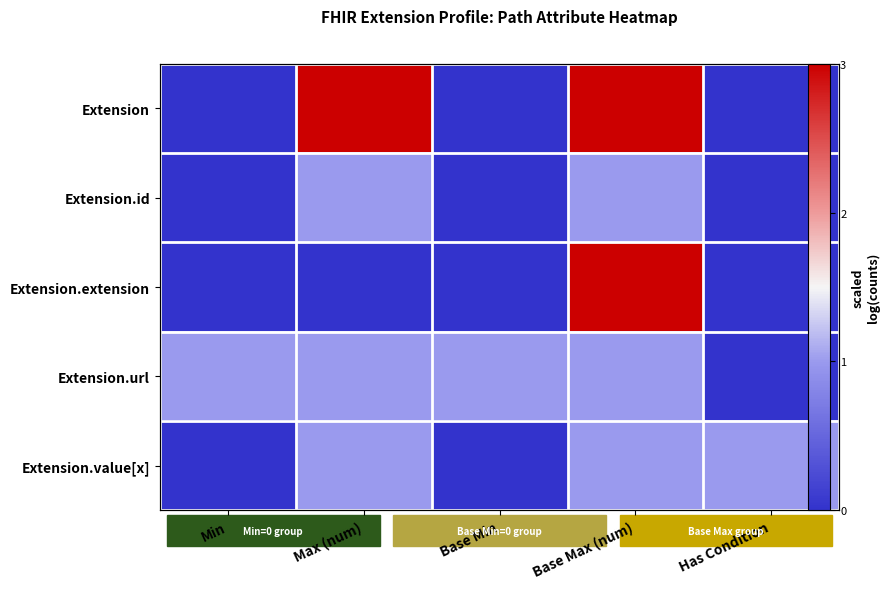

Which category has the lowest value in the Extension.url series?

Has Condition